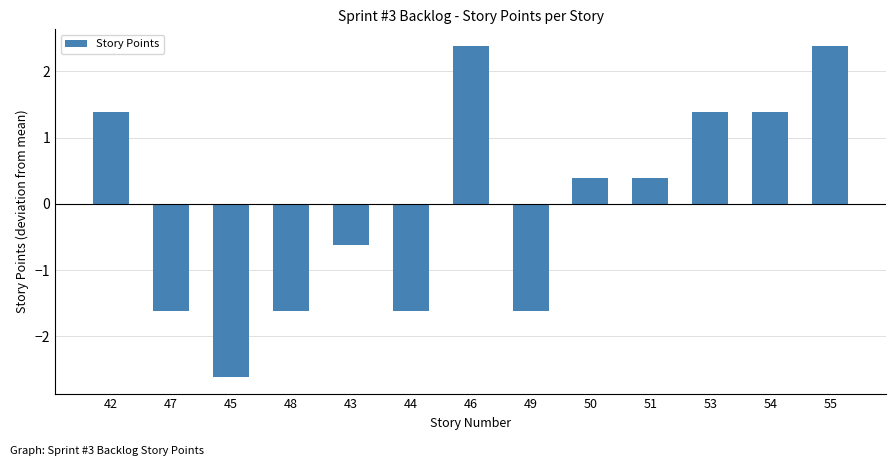

True or false: the data shows -2.5 at 47.

False